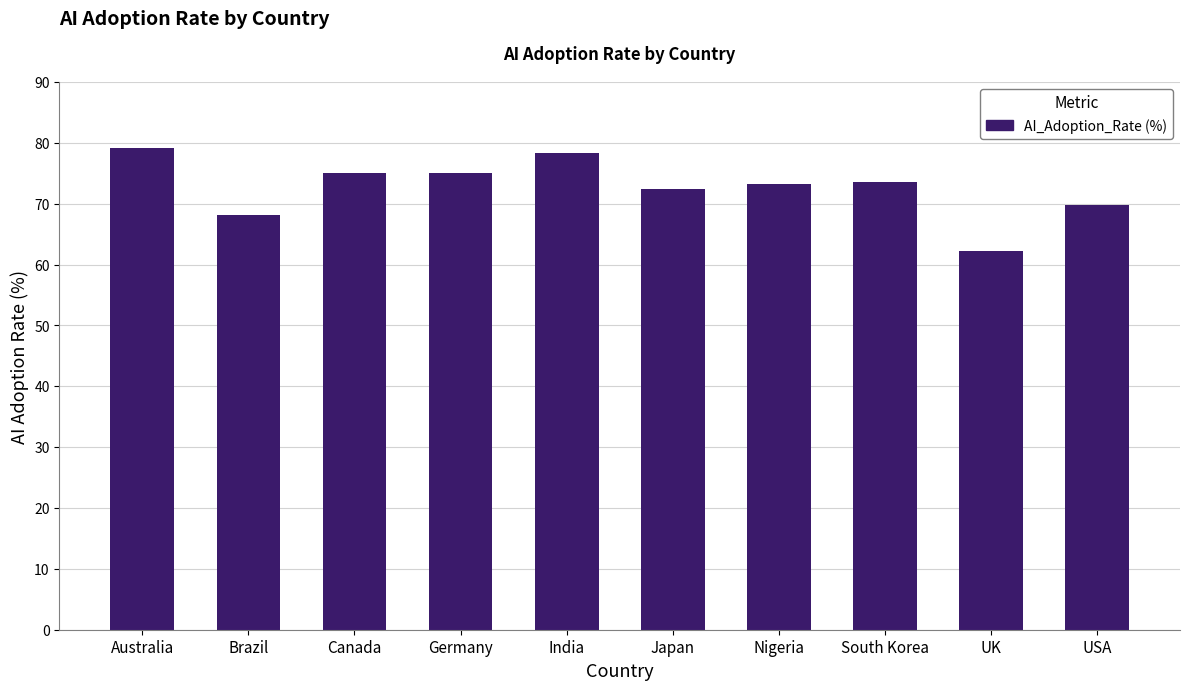

What is the value of the 9th bar from the left?

62.3